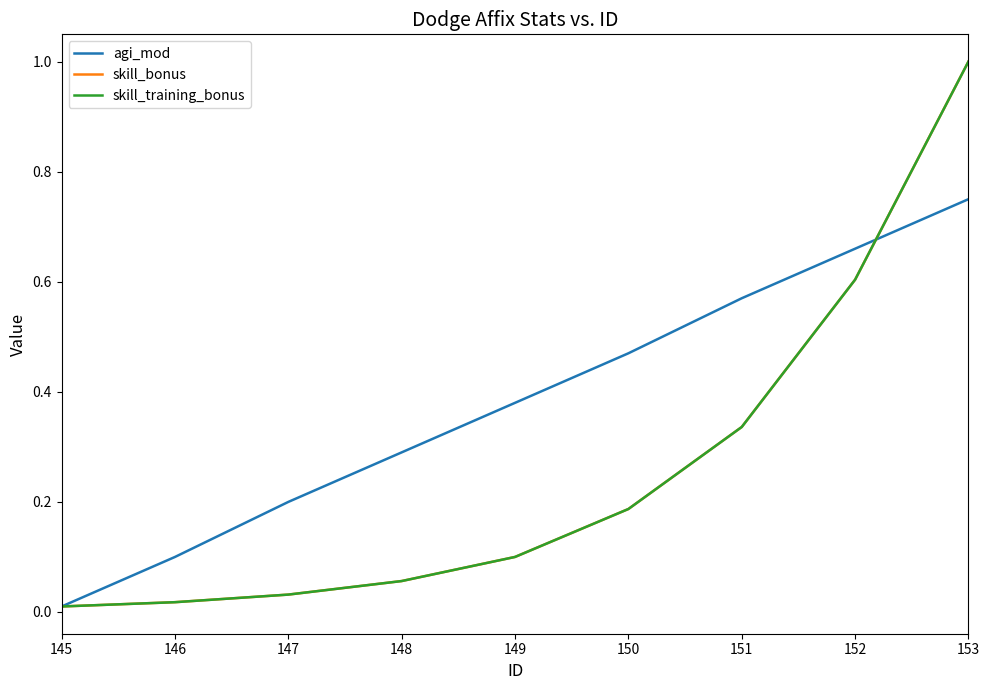

Is this an area chart (filled region under the line)?

No